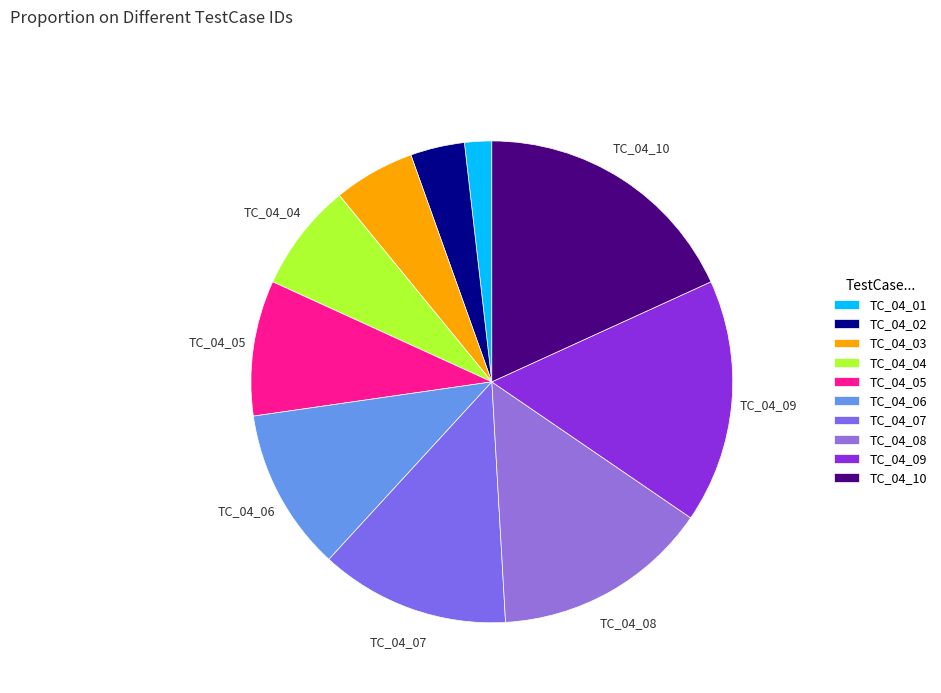

Count the number of slices in the pie.

10